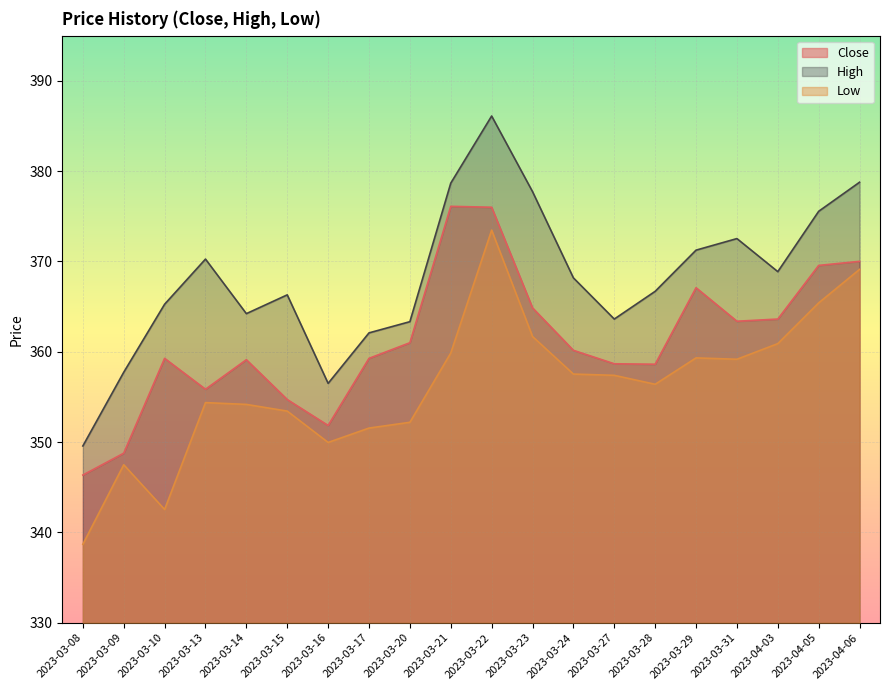

The value of Low at 2023-03-29 is 475.8. True or false?

False